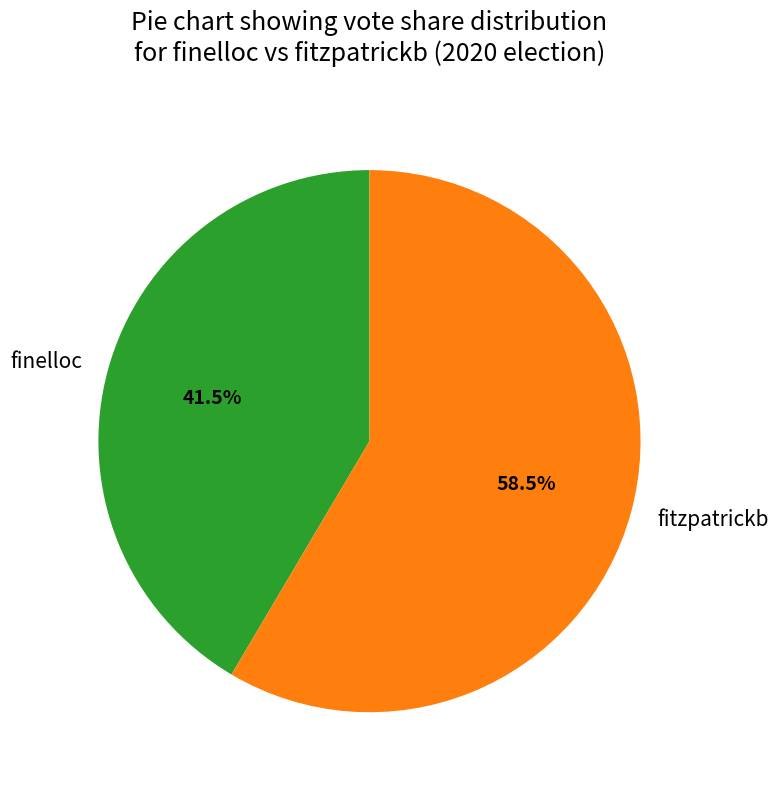

Between fitzpatrickb and finelloc, which is larger?

fitzpatrickb